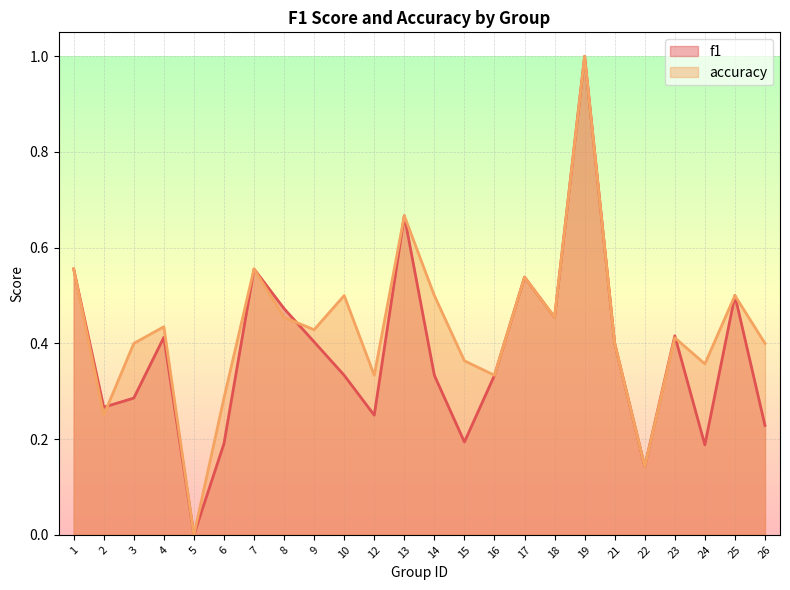

True or false: accuracy has a value of 0.3 at 25.

False